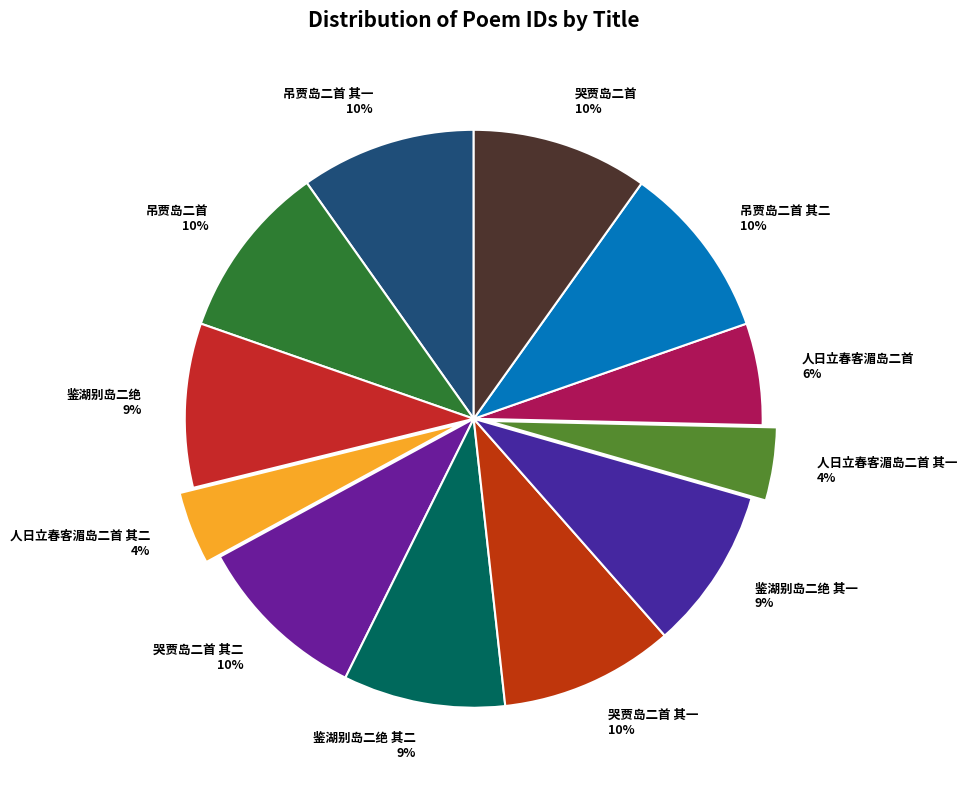

Do 人日立春客湄岛二首 其一 and 哭贾岛二首 其一 together represent more than half of the pie?

No